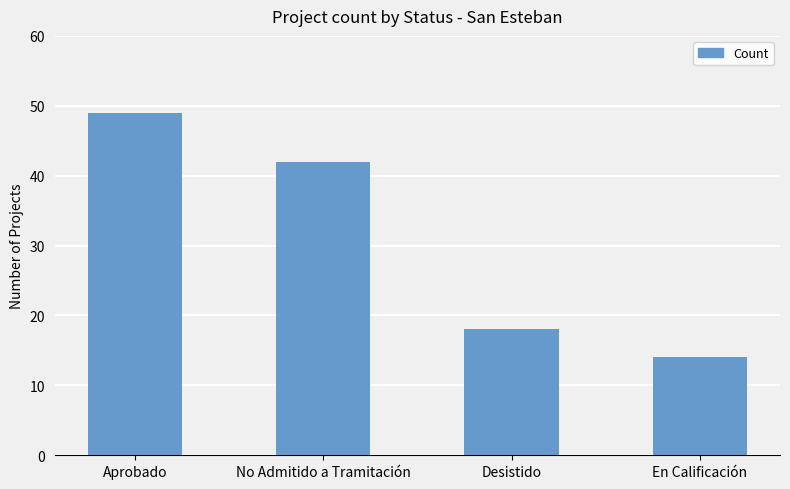

How many values are below 42?

2